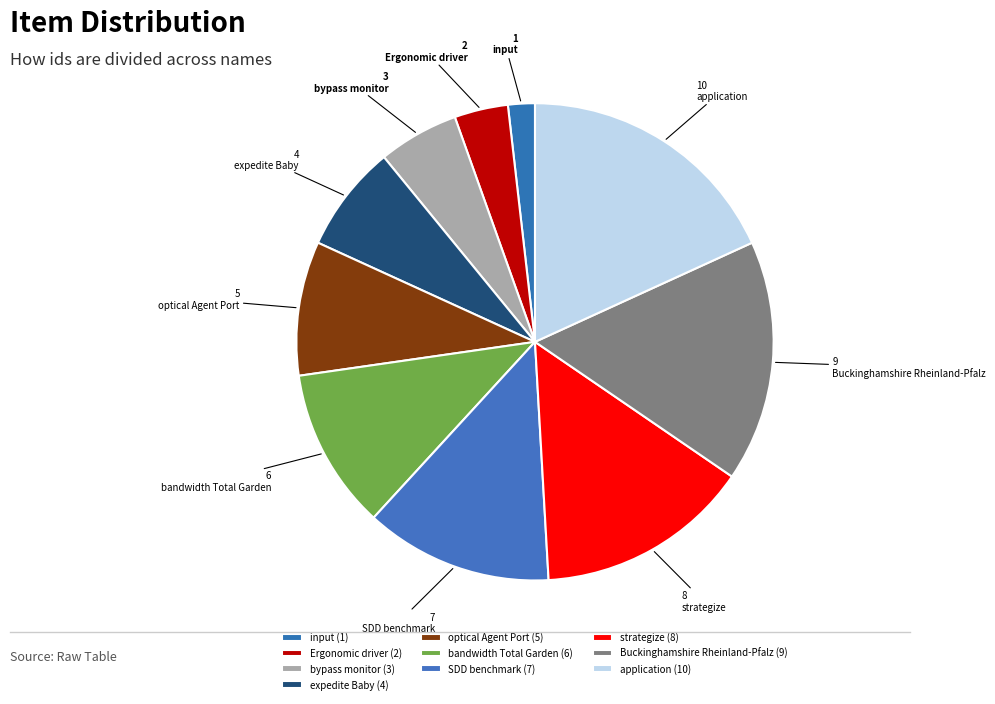

Does any single category account for the majority?

No